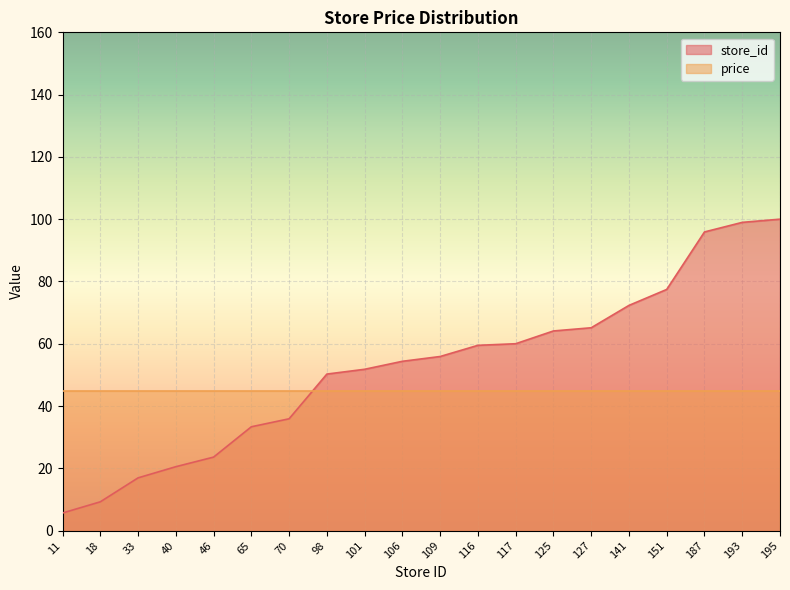

Reading left to right, what are all the values shown in this chart?

11=5.6	18=9.2	33=16.9	40=20.5	46=23.6	65=33.3	70=35.9	98=50.3	101=51.8	106=54.4	109=55.9	116=59.5	117=60.0	125=64.1	127=65.1	141=72.3	151=77.4	187=95.9	193=99.0	195=100.0